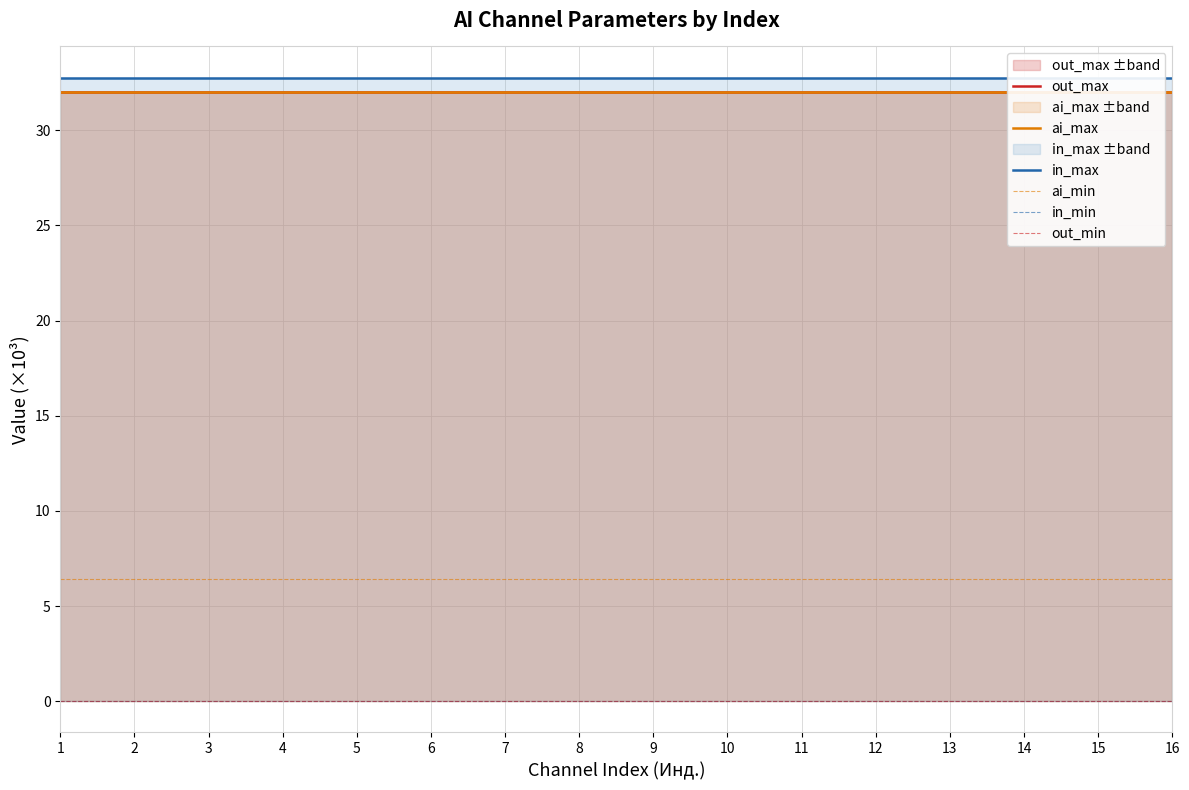

Reading left to right, what are all the values shown in this chart?

out_max: 32.0	32.0	32.0	32.0	32.0	32.0	32.0	32.0	32.0	32.0	32.0	32.0	32.0	32.0	32.0	32.0
ai_max: 32.0	32.0	32.0	32.0	32.0	32.0	32.0	32.0	32.0	32.0	32.0	32.0	32.0	32.0	32.0	32.0
in_max: 32.8	32.8	32.8	32.8	32.8	32.8	32.8	32.8	32.8	32.8	32.8	32.8	32.8	32.8	32.8	32.8
ai_min: 6.4	6.4	6.4	6.4	6.4	6.4	6.4	6.4	6.4	6.4	6.4	6.4	6.4	6.4	6.4	6.4
in_min: 0.0	0.0	0.0	0.0	0.0	0.0	0.0	0.0	0.0	0.0	0.0	0.0	0.0	0.0	0.0	0.0
out_min: 0.0	0.0	0.0	0.0	0.0	0.0	0.0	0.0	0.0	0.0	0.0	0.0	0.0	0.0	0.0	0.0